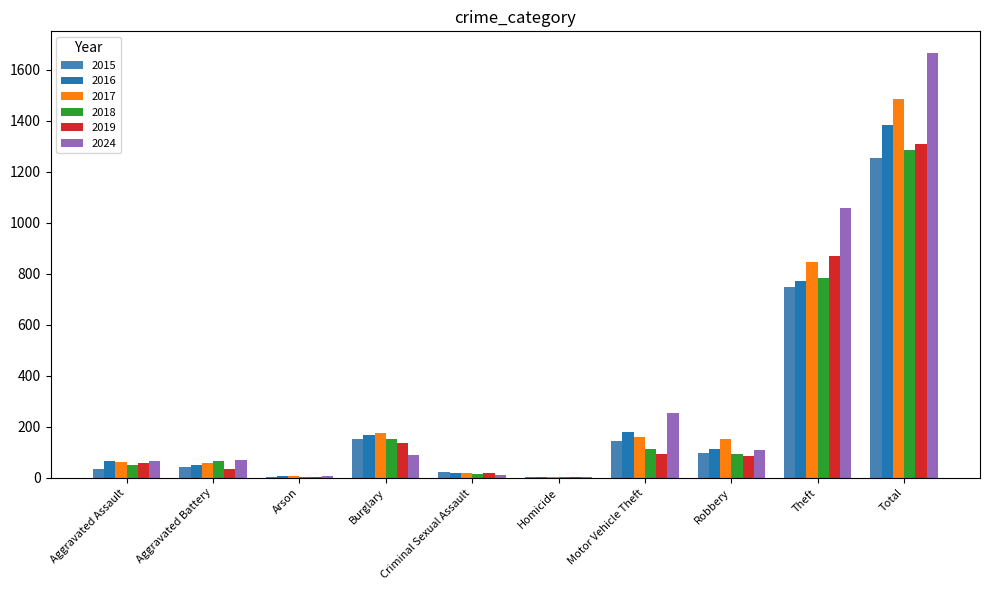

The 2016 series shows 52 at Aggravated Battery. True or false?

True